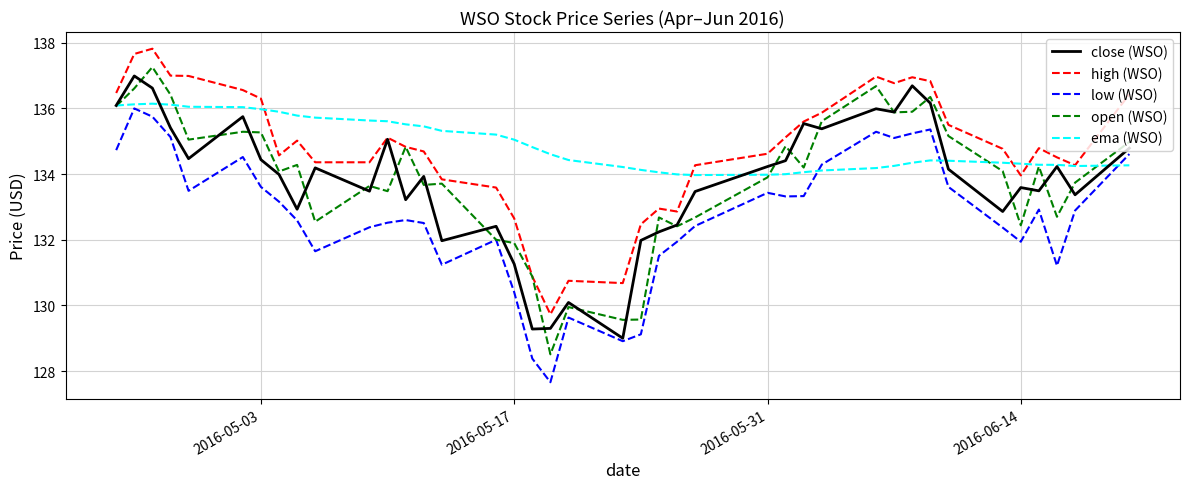

What is the minimum value shown in the chart?

127.7